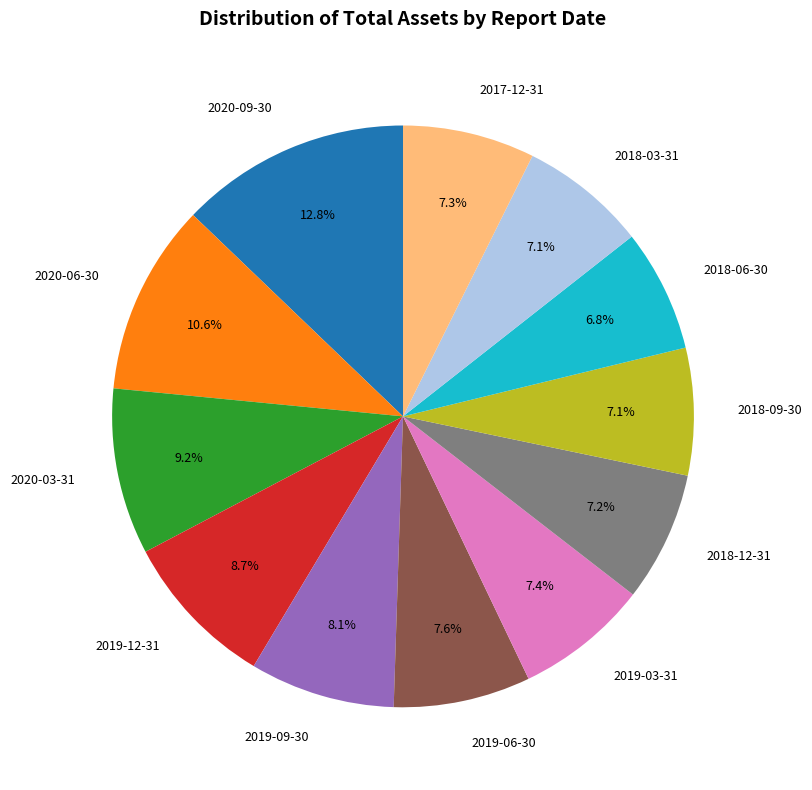

To the nearest percent, what is the difference between the largest and smallest slice percentages?

6%